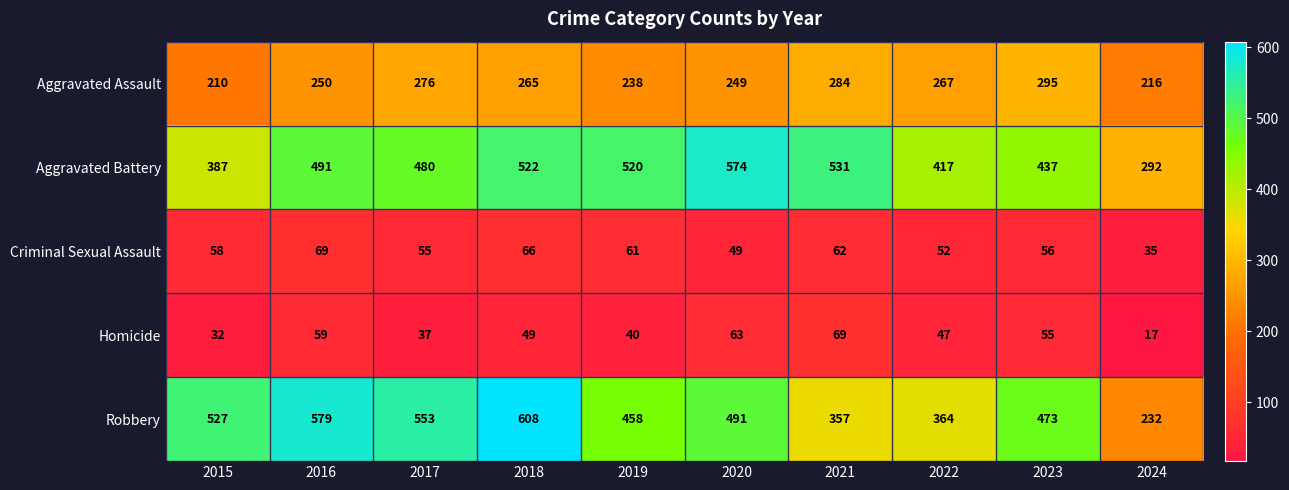

What is the greatest value displayed?

608